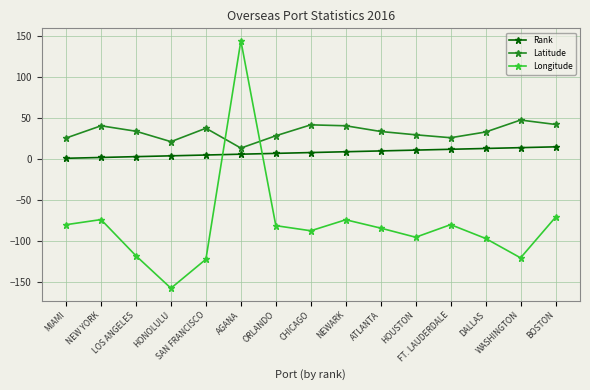

Which series has the largest range (max minus min)?

Longitude